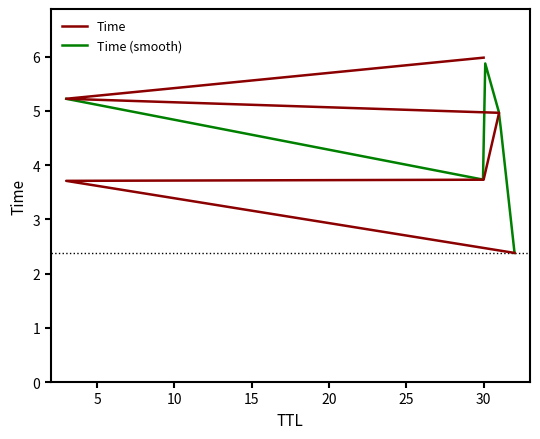

Reading left to right, transcribe all the data shown in this chart.

32=2.4	3=3.7	30=3.7	31=5.0	3=5.2	30=6.0